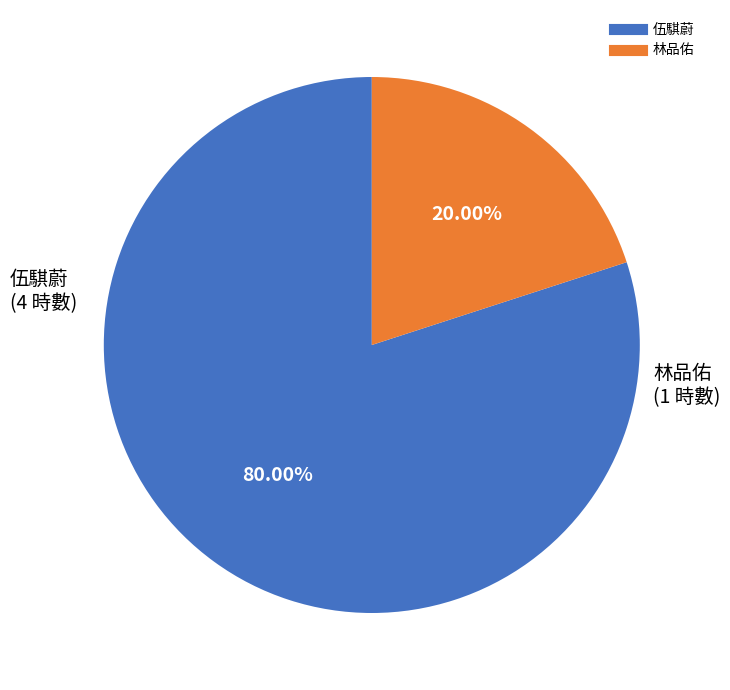

To the nearest percent, what is the average slice percentage?

50%